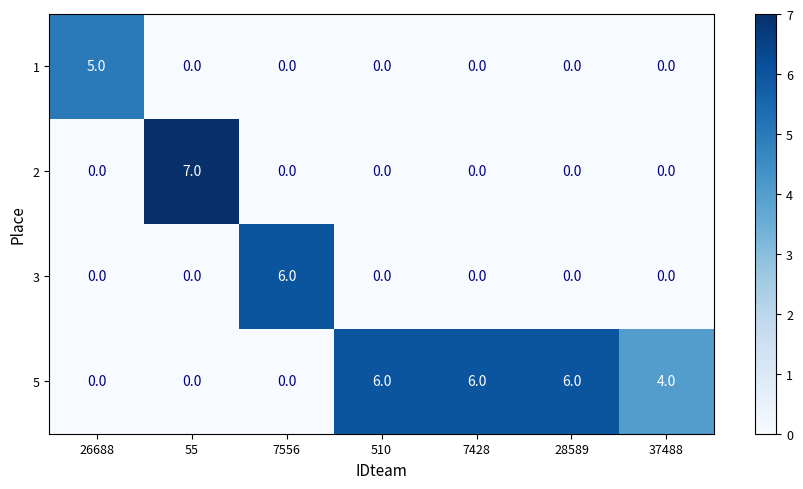

What is the greatest value displayed?

7